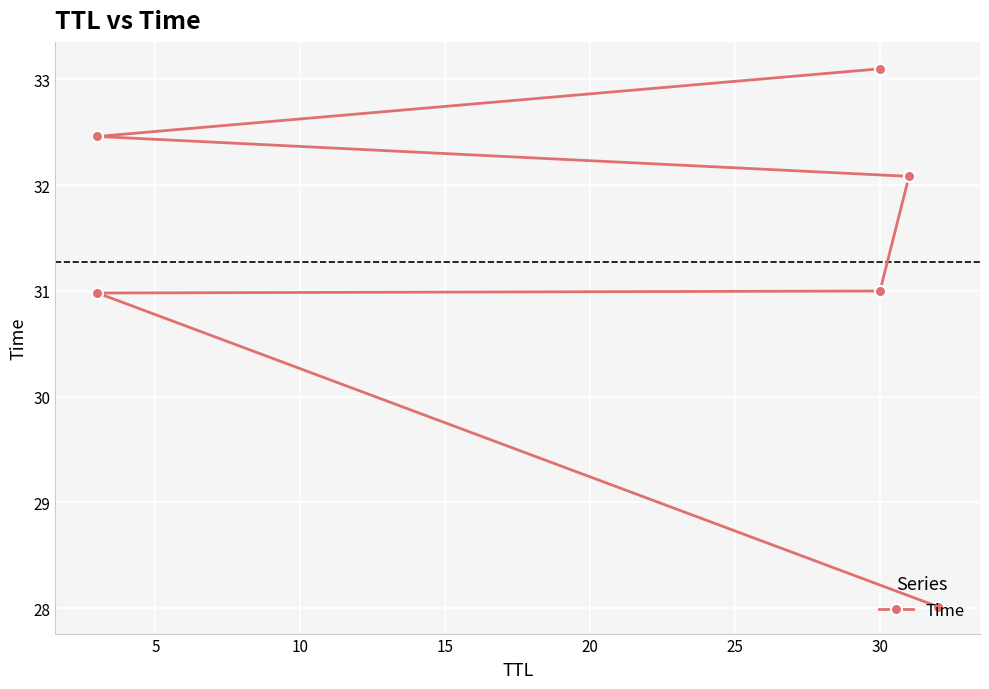

What is the value of the 2nd point from the left?

31.0